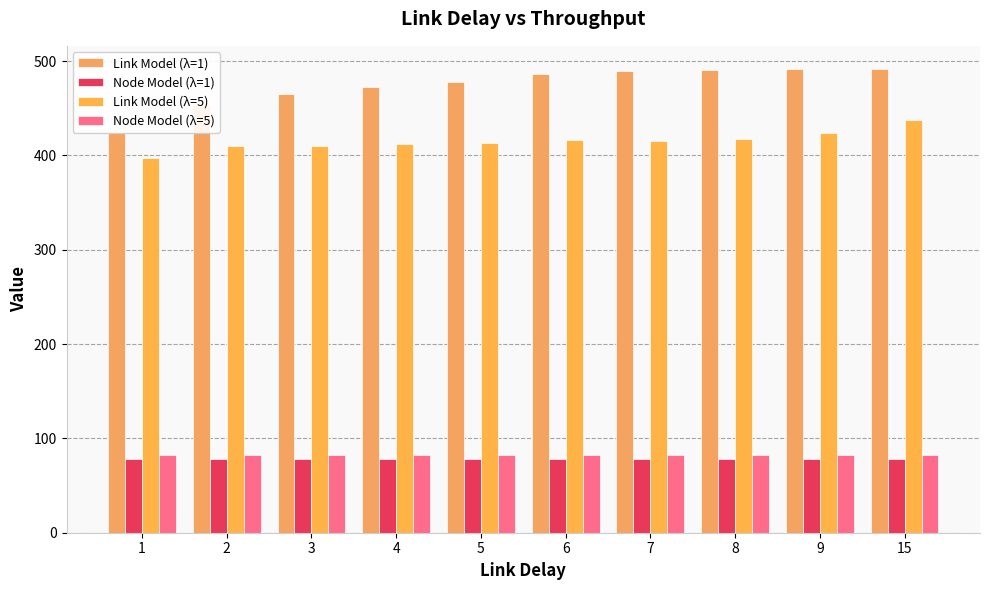

True or false: Link Model (λ=1) has a value of 216.8 at 1.

False